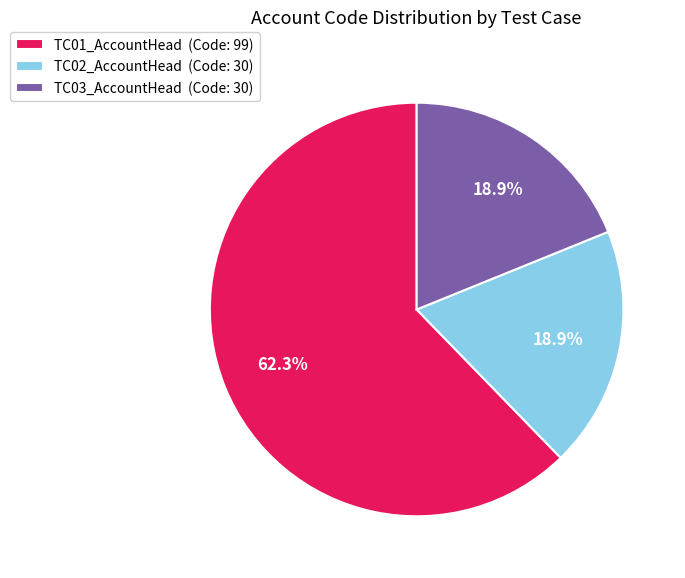

Is there a majority slice in this chart?

Yes